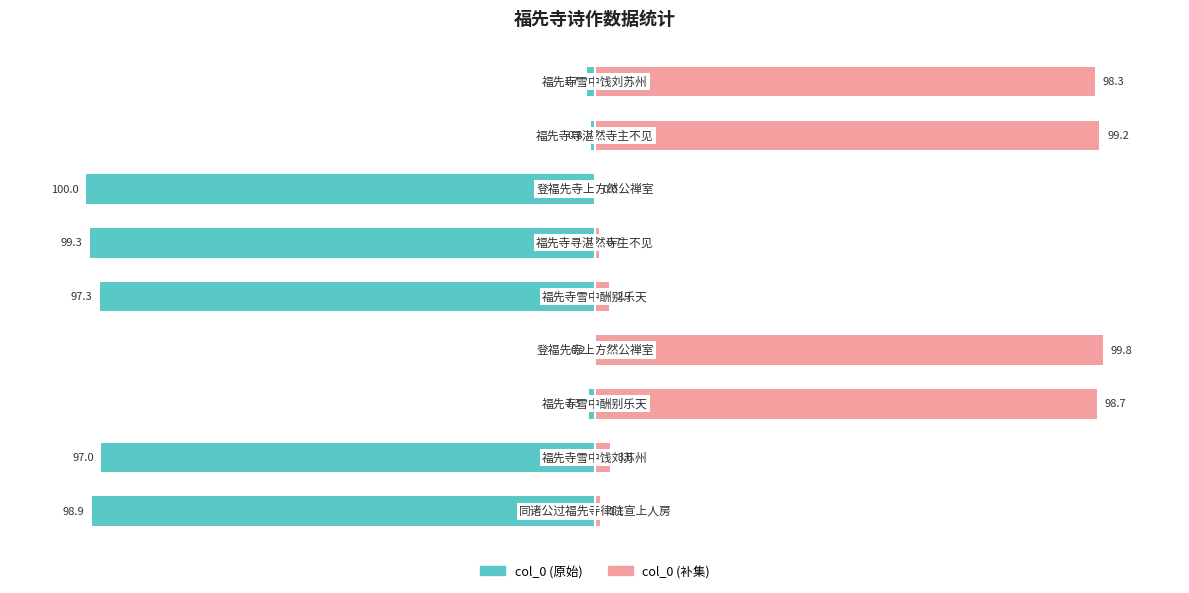

Reading right to left, transcribe all the data shown in this chart.

col_0 (左): -1.7	-0.8	-100.0	-99.3	-97.3	-0.2	-1.3	-97.0	-98.9
col_0 (右): 98.3	99.2	0.0	0.7	2.7	99.8	98.7	3.0	1.1